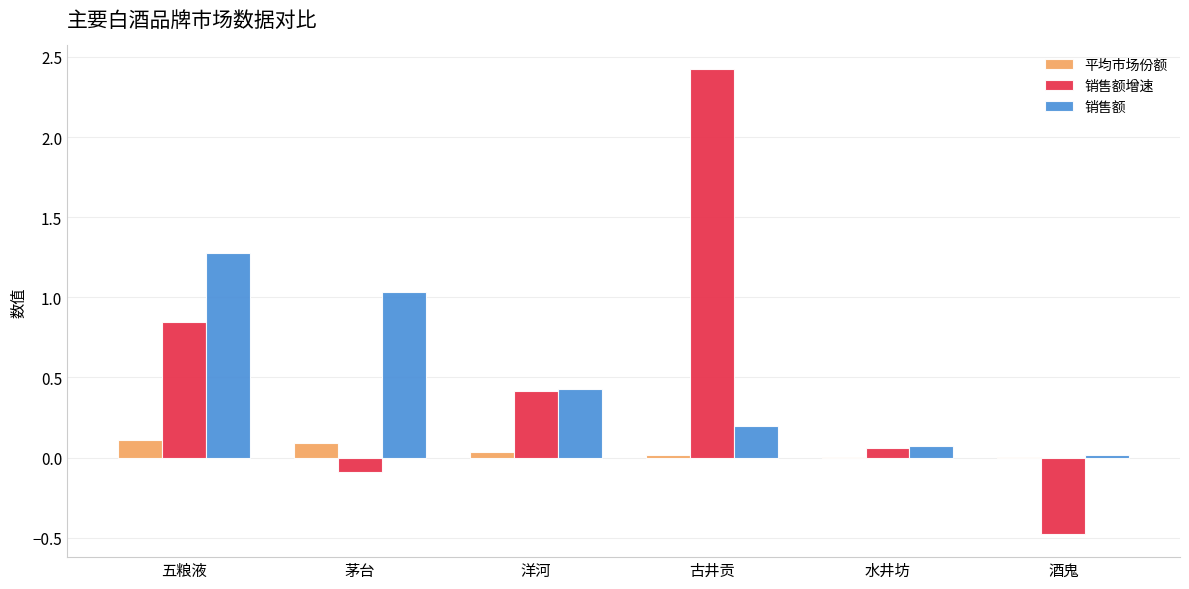

What is the difference between the 销售额增速 values at 五粮液 and 酒鬼?

1.3